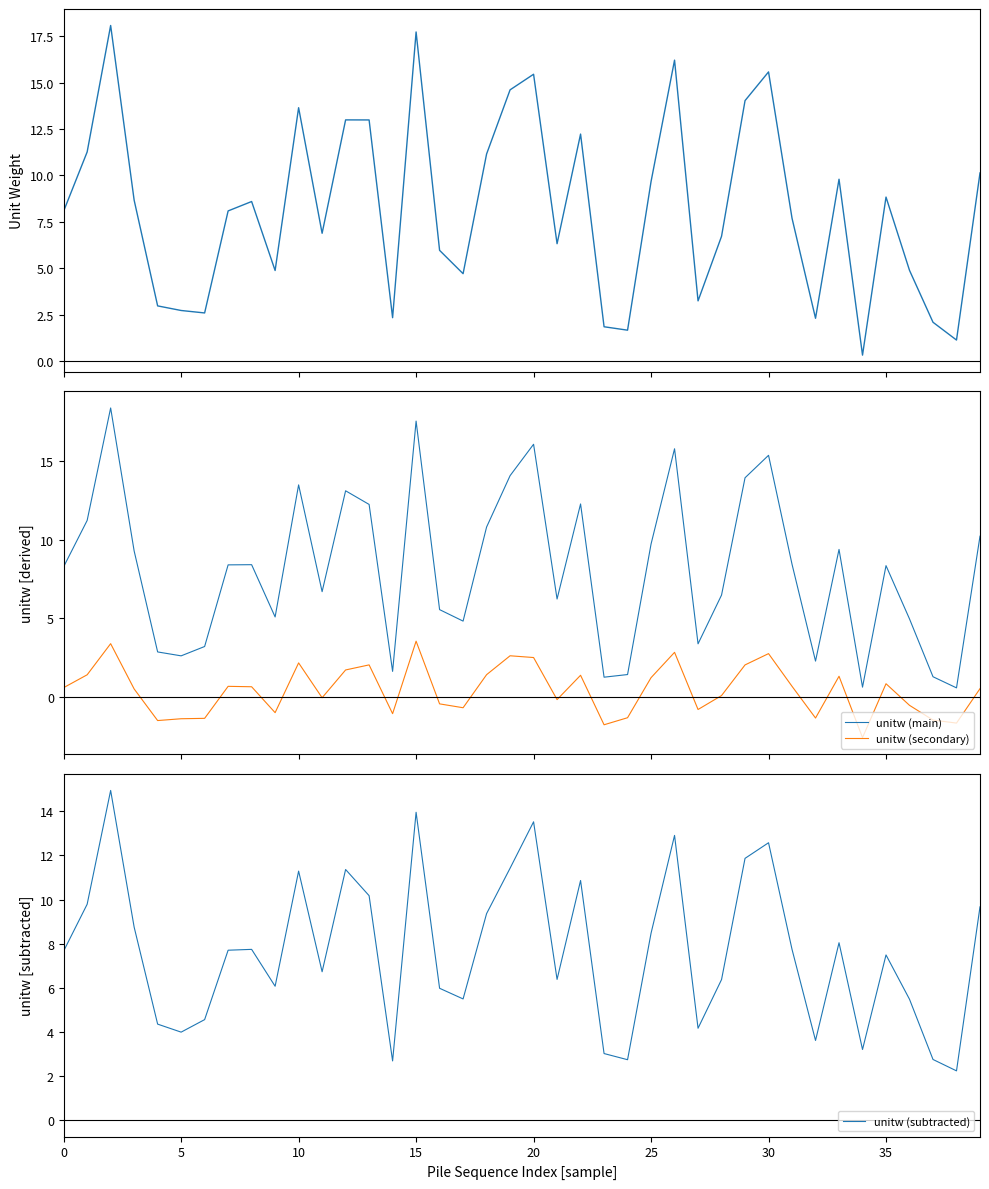

True or false: unitw (main) and unitw (secondary) intersect in this chart.

False